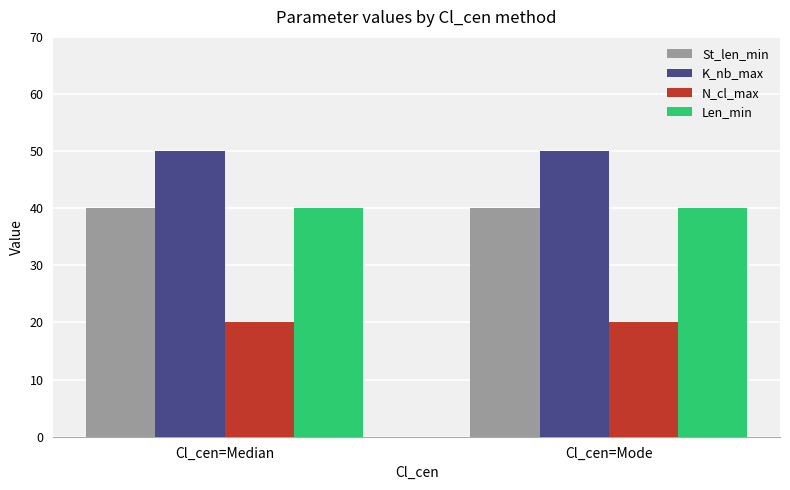

Are the bars horizontal?

No